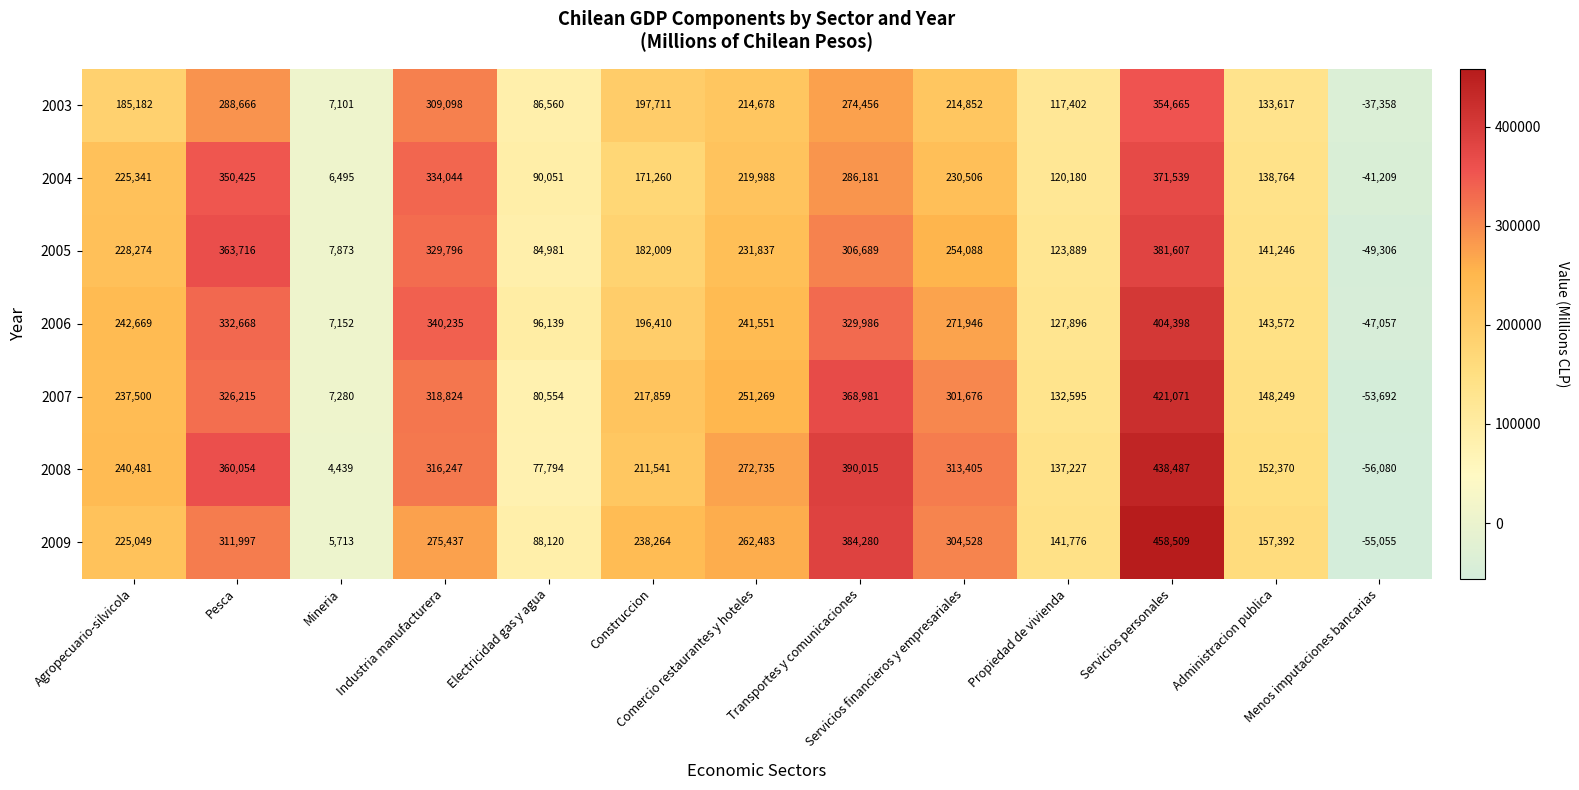

At how many categories does at least one series exceed 147208?

9